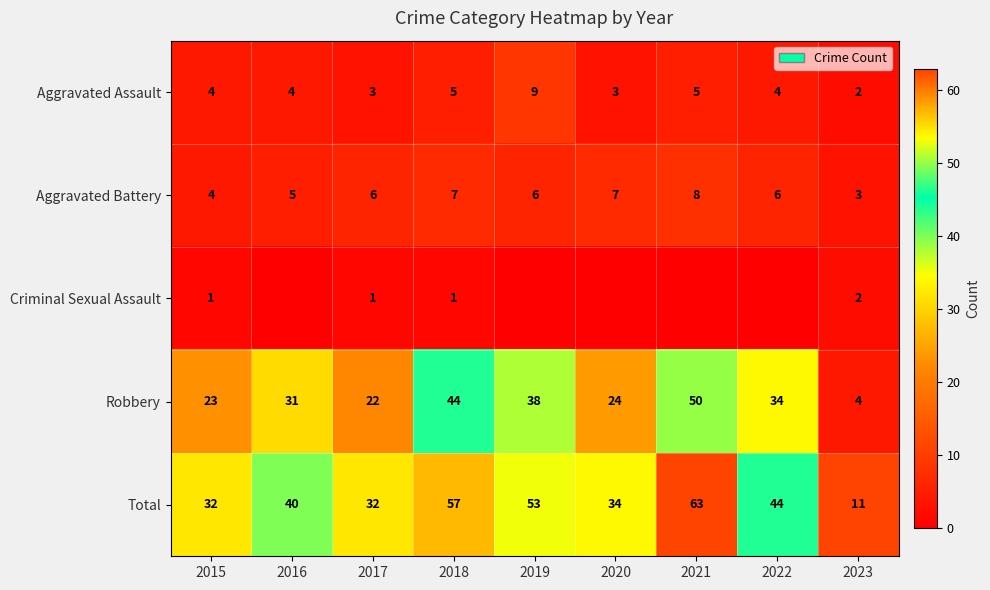

Between 2016 and 2018, which is larger?

2018